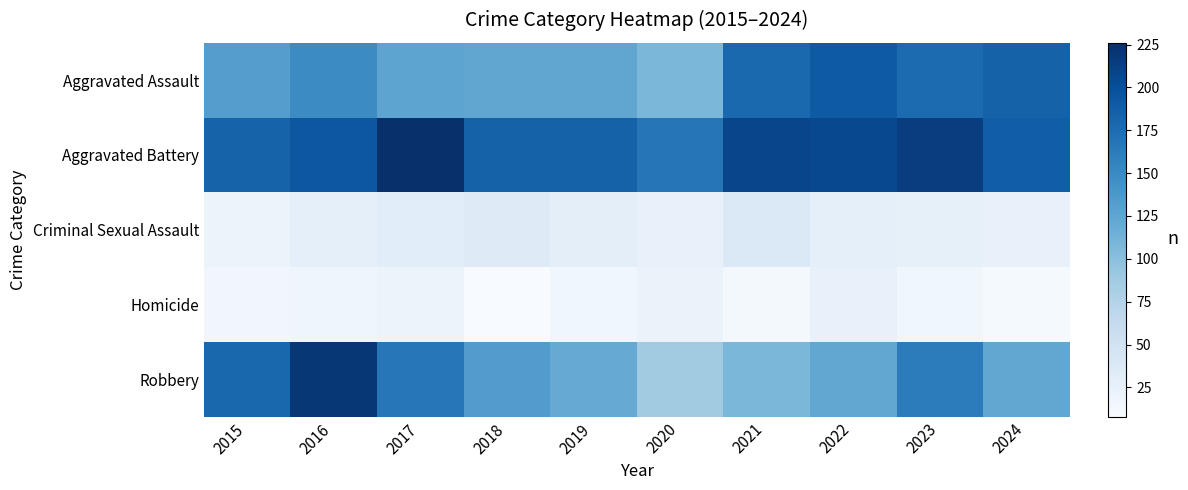

What is the spread (max minus min) of values at 2021?

196